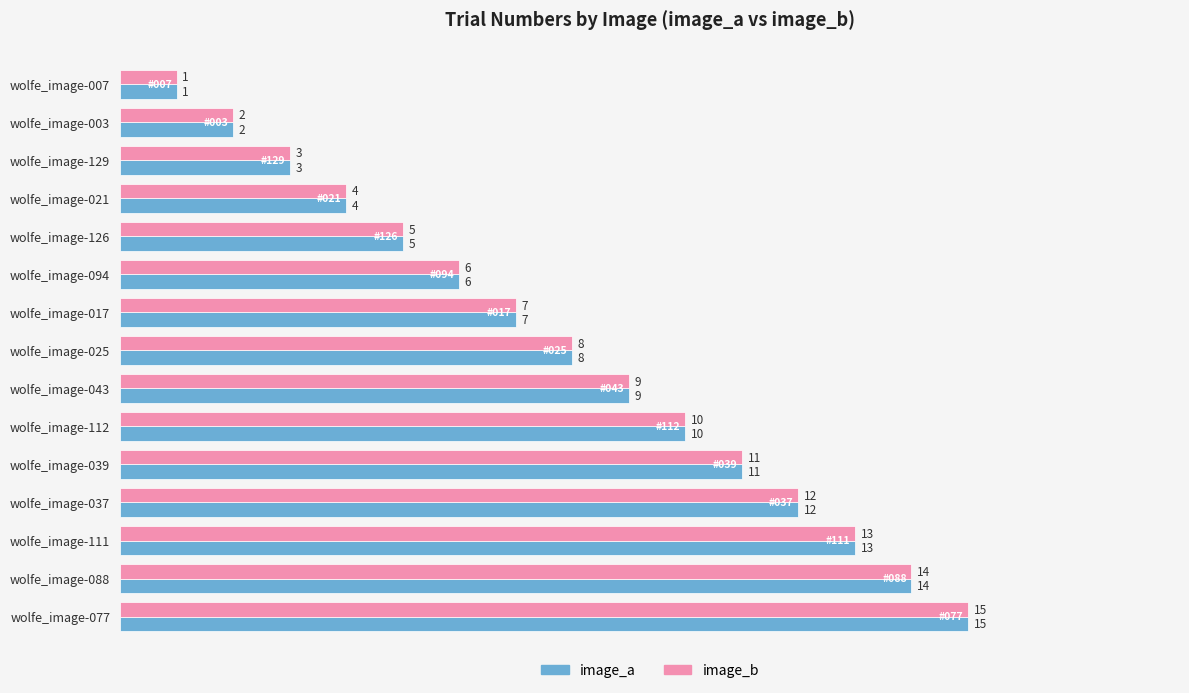

Where is image_a nearest to the value 8?

wolfe_image-025